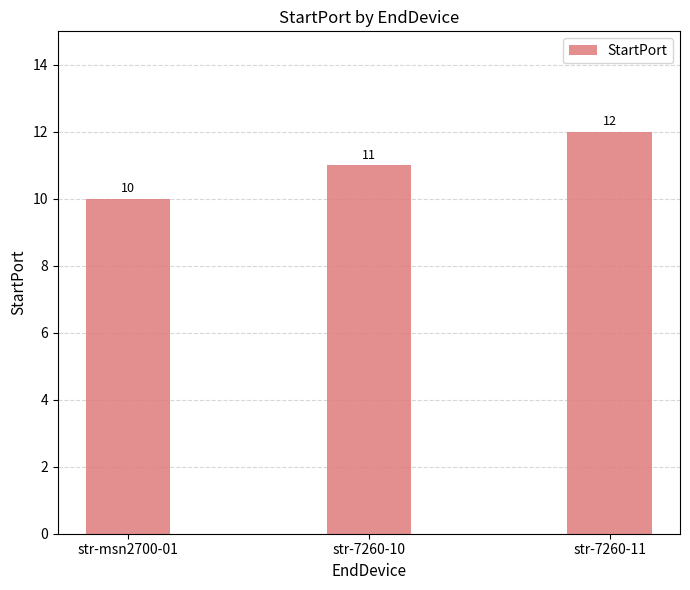

True or false: the data shows 11 at str-7260-10.

True